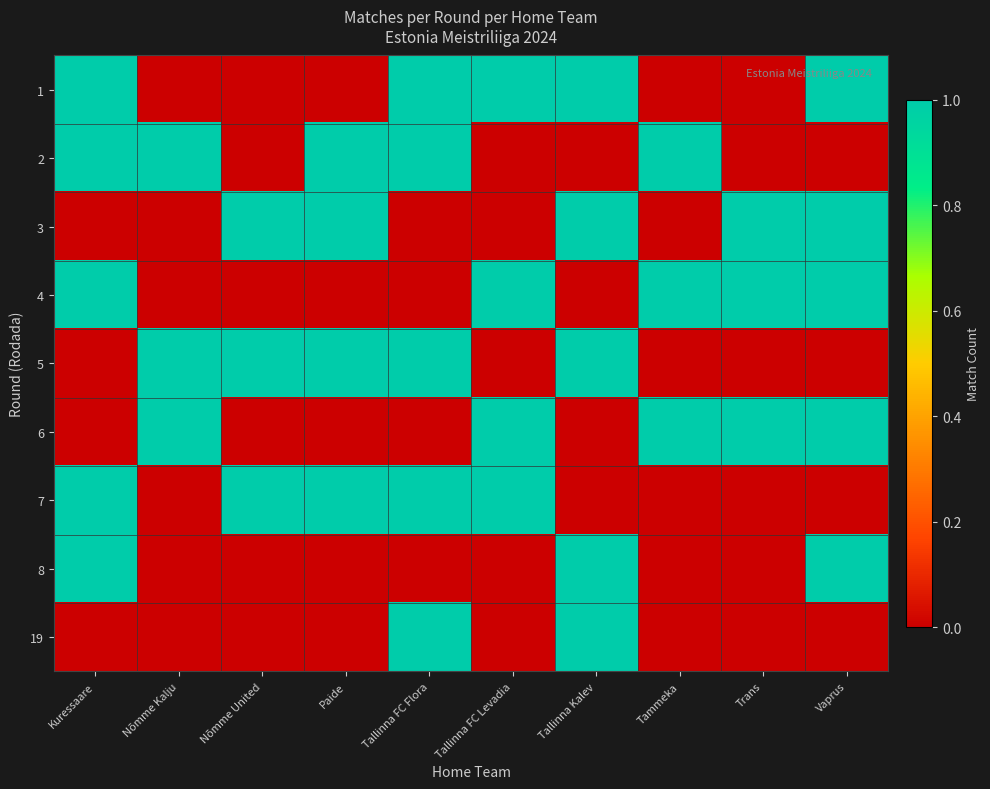

Between Trans and Paide, which is larger?

Trans